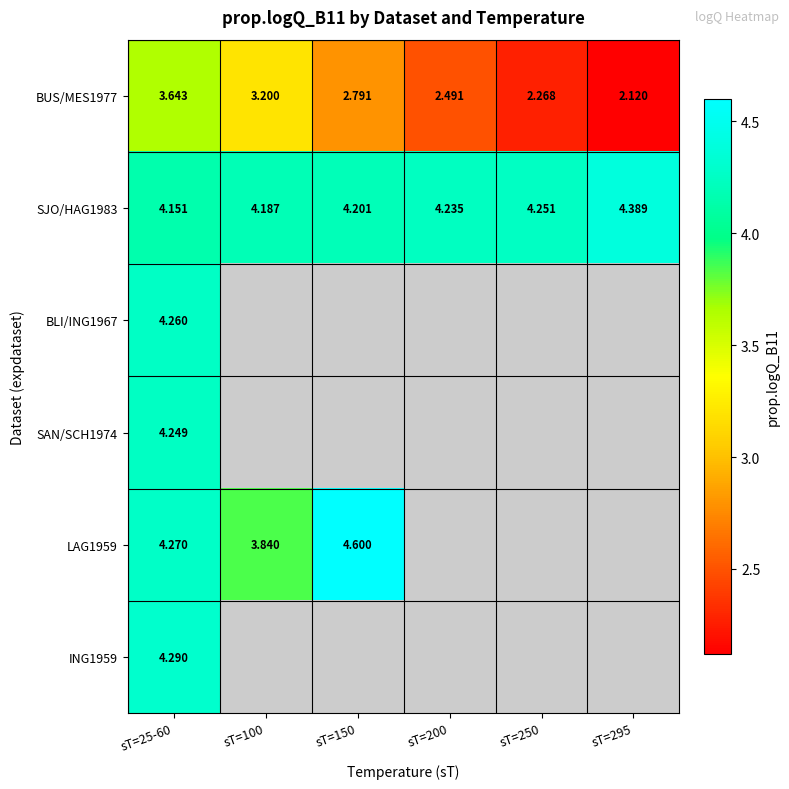

At which label does SJO/HAG1983 reach its peak?

sT=295